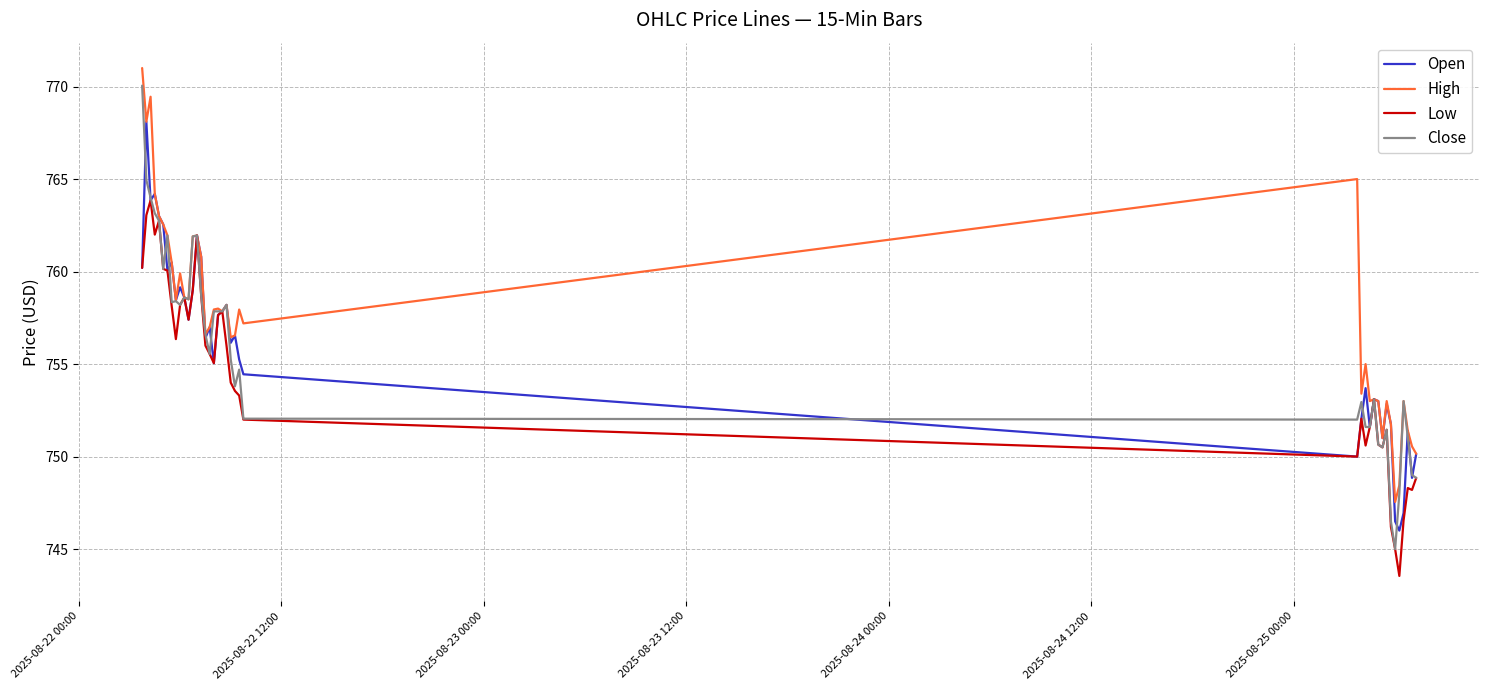

Which series has the largest total across all categories?

High